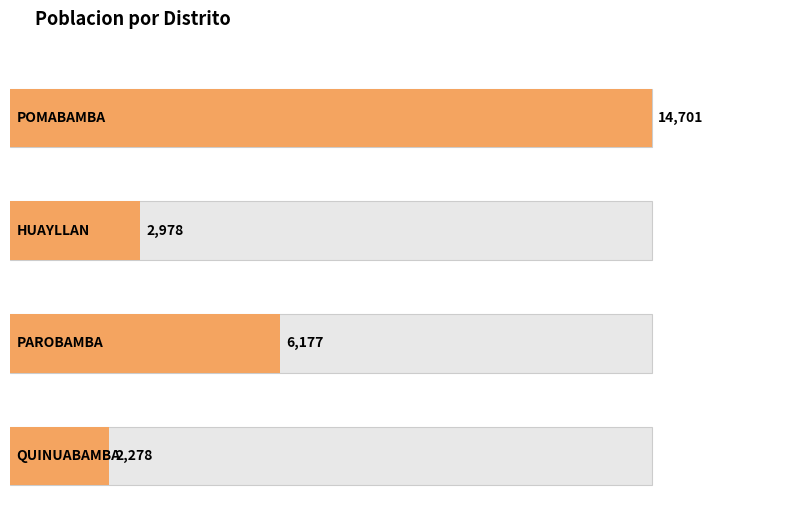

Approximately how many times larger is the value at HUAYLLAN compared to PAROBAMBA?

0.5